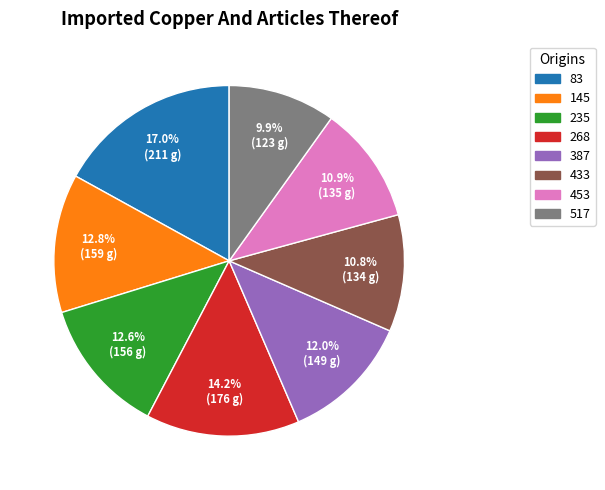

Count the number of slices in the pie.

8